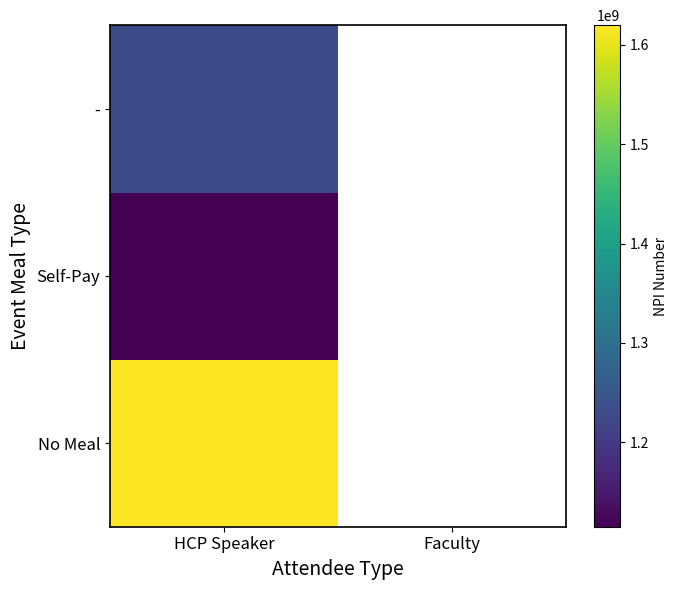

True or false: No Meal has a value of 1619958874.0 at HCP Speaker.

True